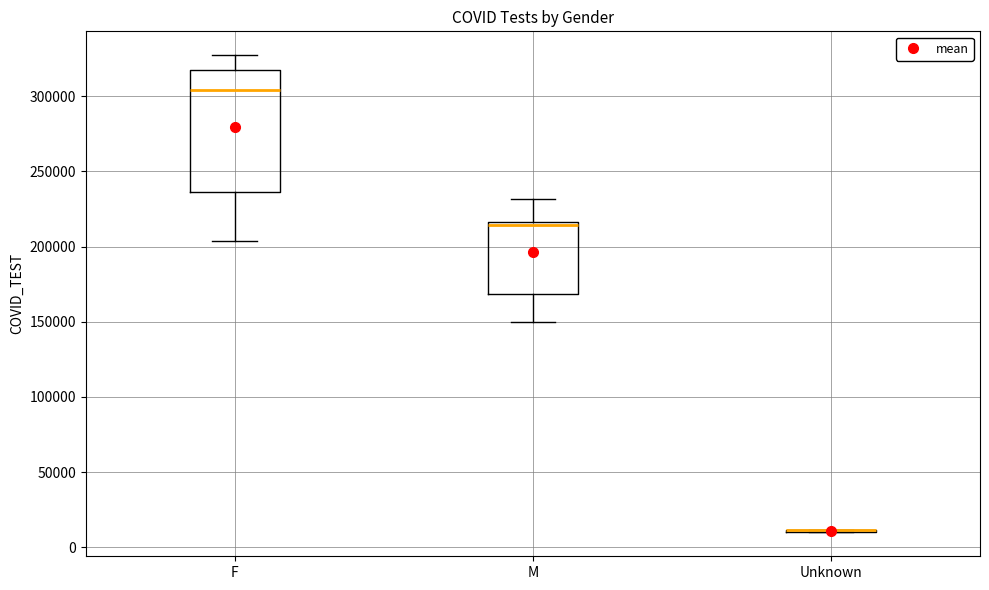

Which box is the tallest, from its lower edge to its upper edge?

F